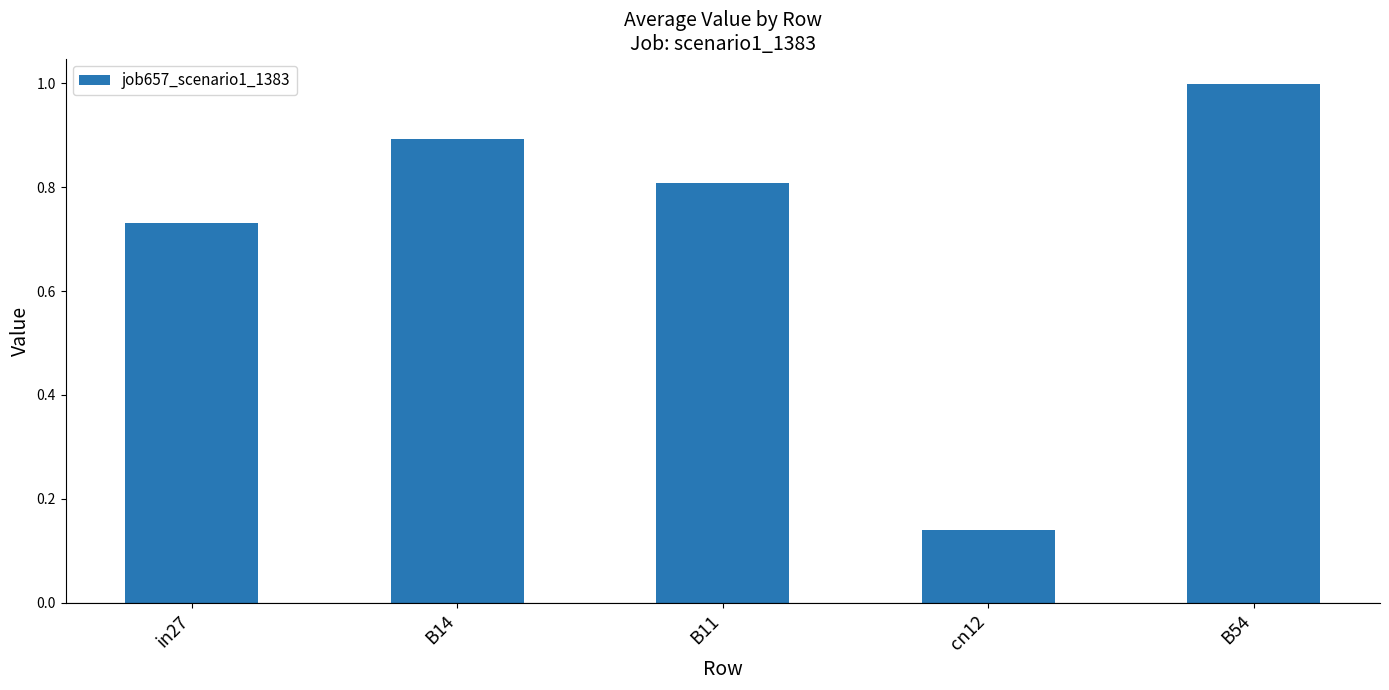

What is the change in value from in27 to B11?

+0.1